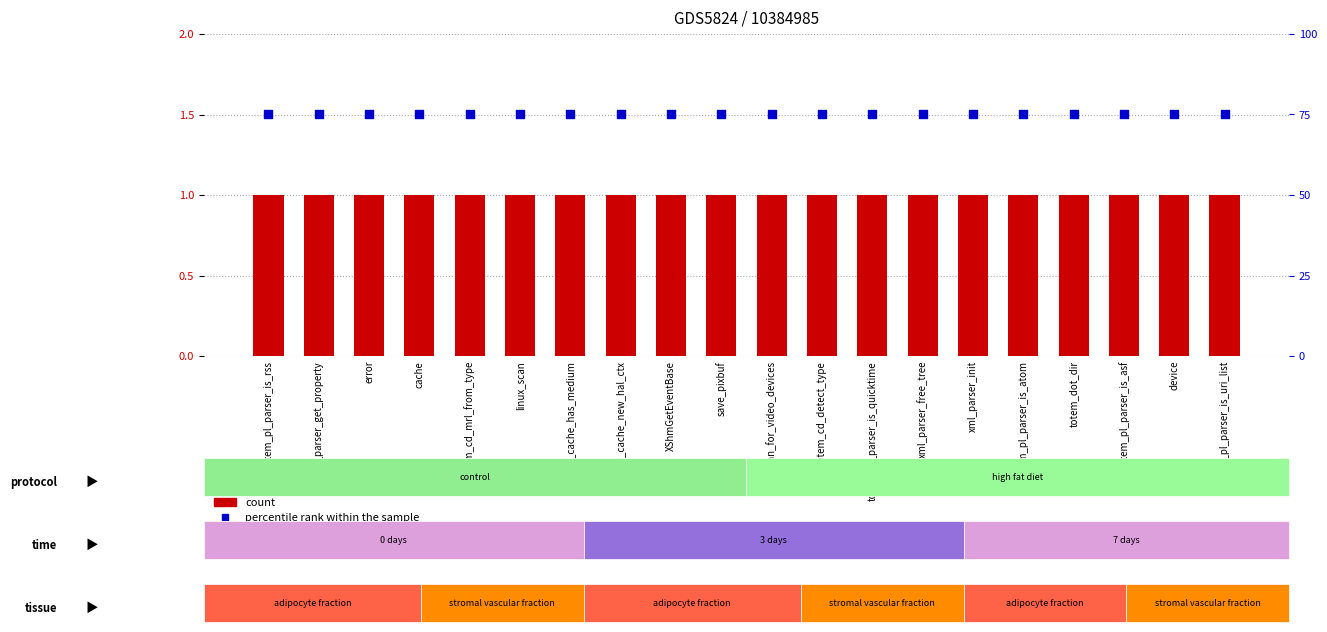

Which series has the widest spread of Y values?

count